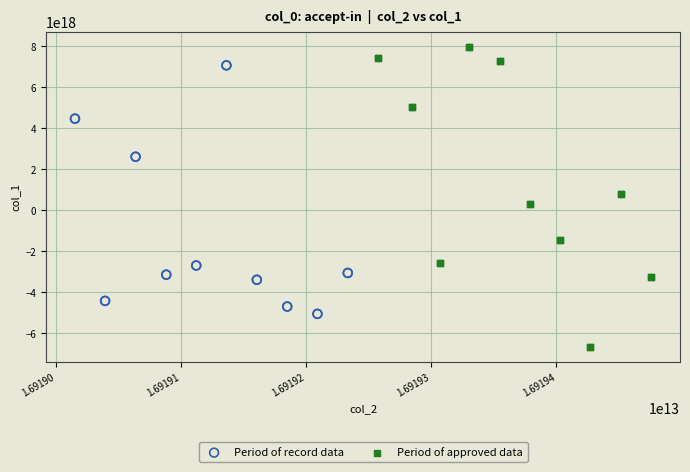

Which series contains the highest Y value?

Period of approved data